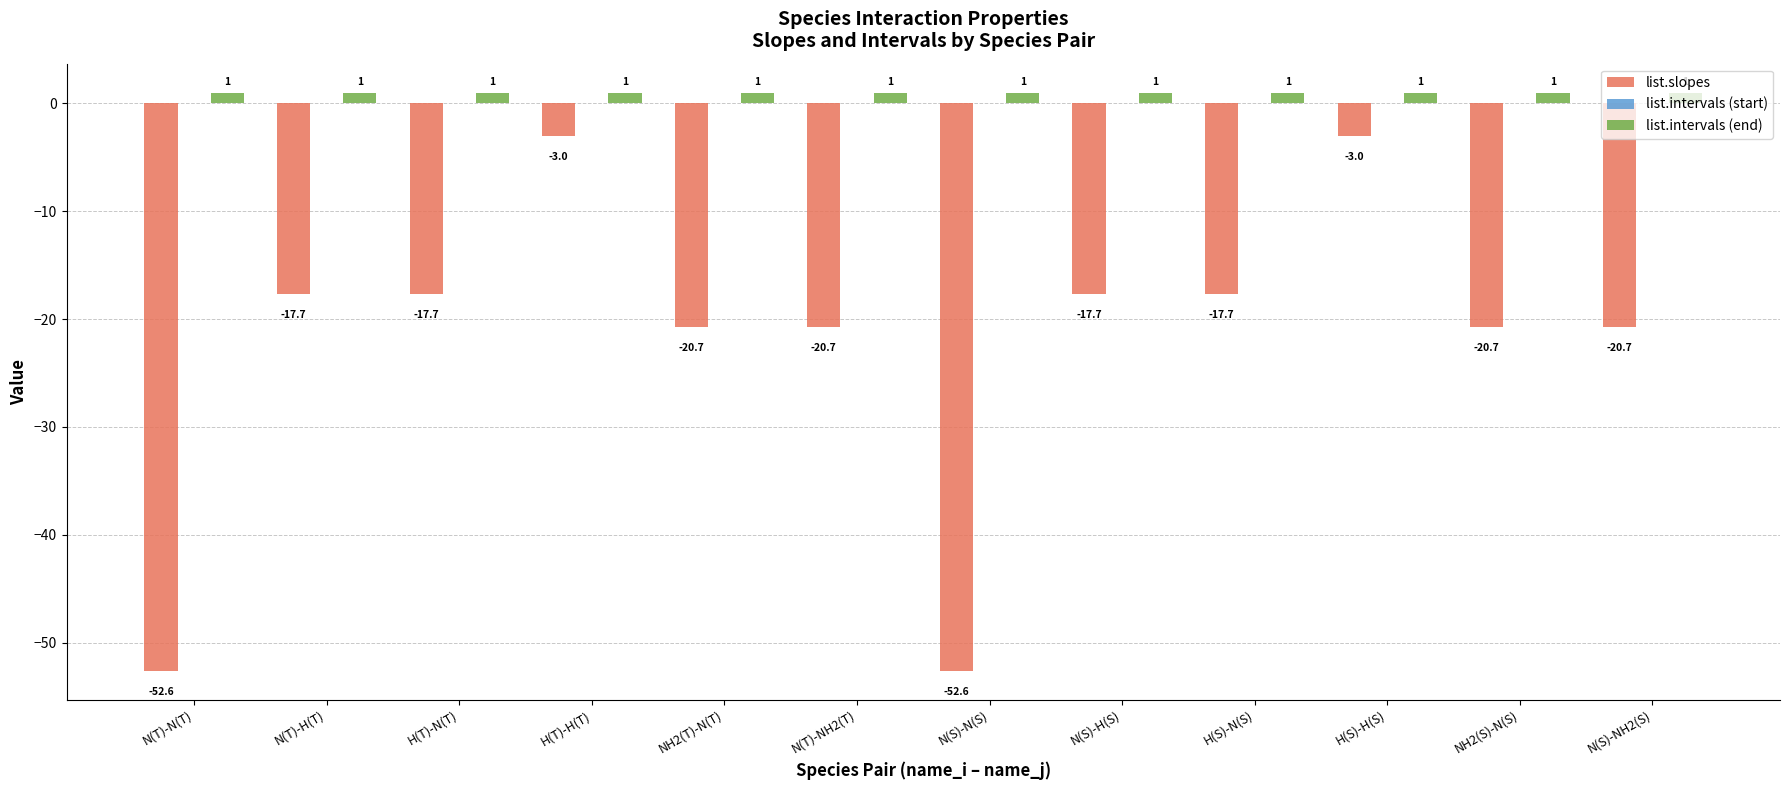

What is the approximate value of list.slopes at H(S)-N(S)?

-17.7